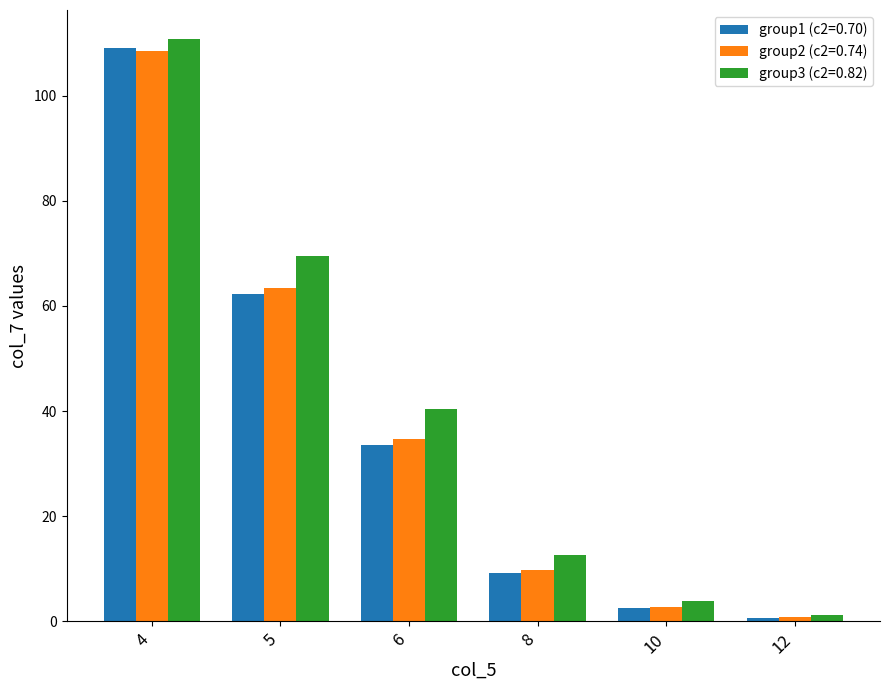

Which series has the largest range (max minus min)?

group3 (c2=0.82)